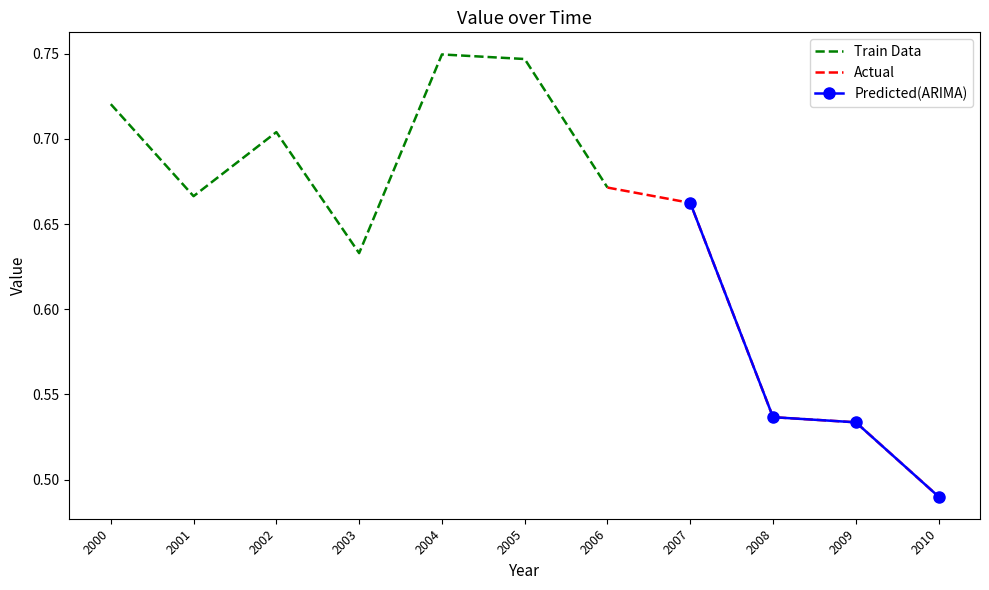

True or false: there are more than 1 points higher than both neighbors.

True